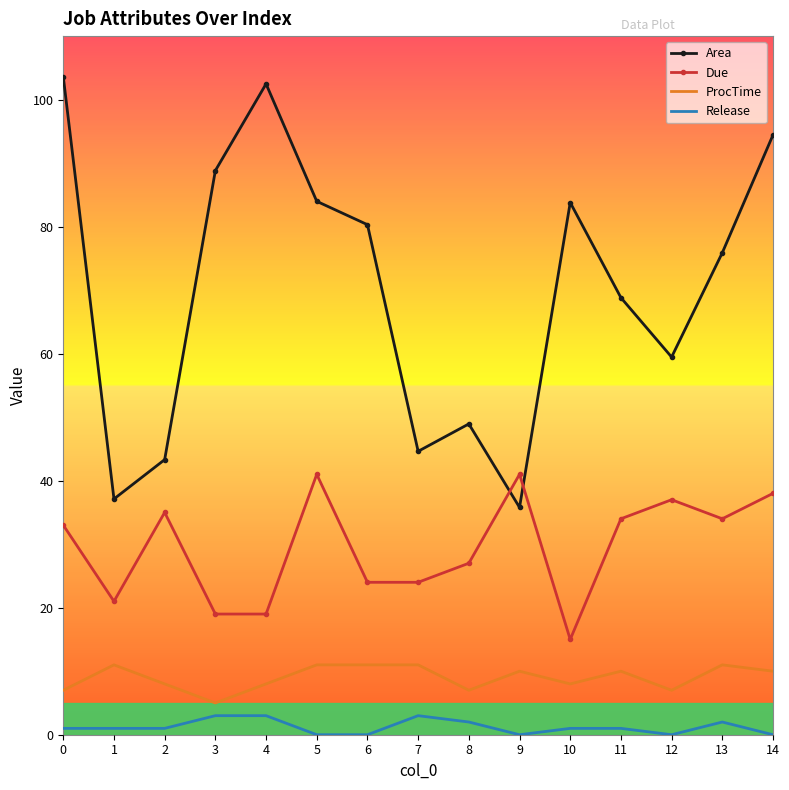

What is the lowest value of the Due series?

15.0